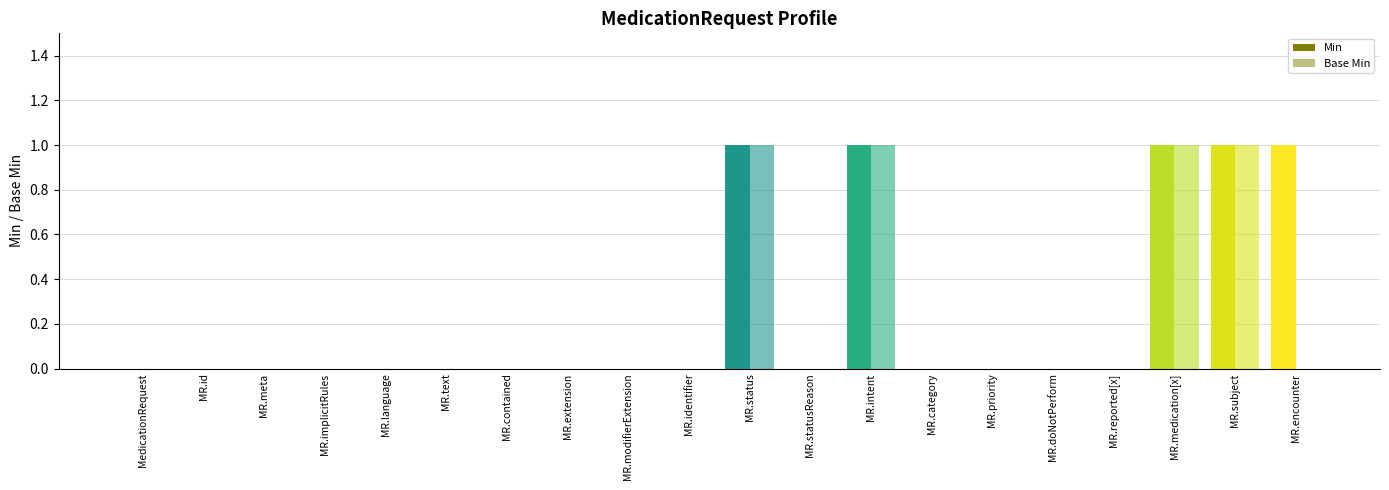

At how many categories does at least one series exceed 0?

5